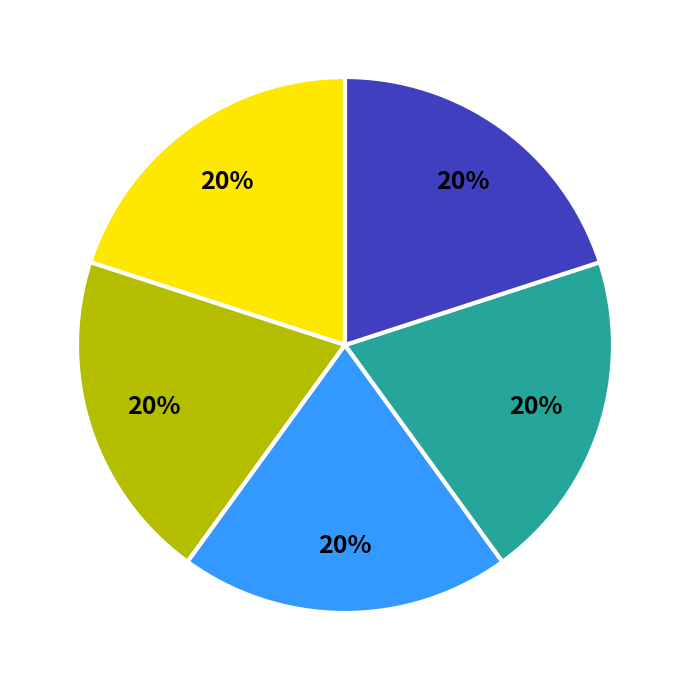

Does any single category account for the majority?

No